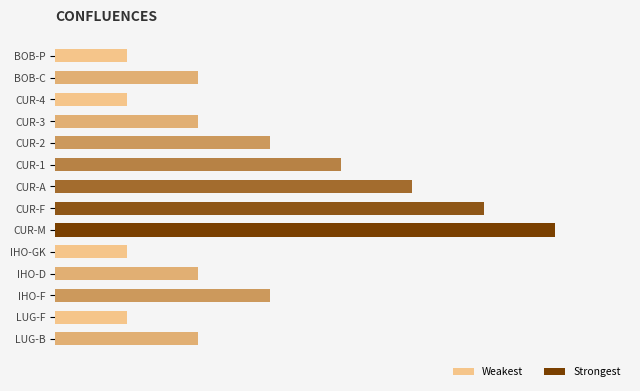

Does the chart contain any negative values?

No